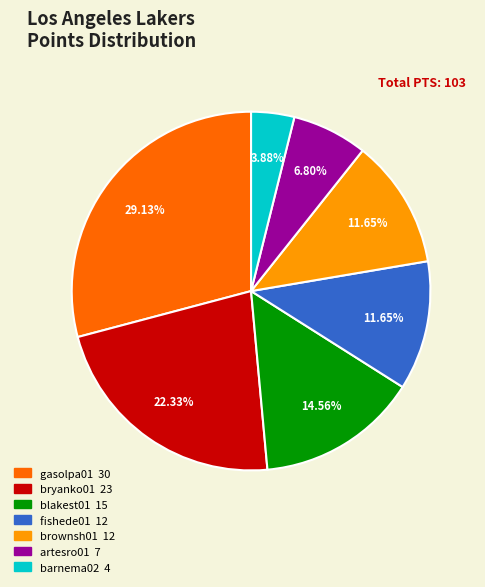

Do blakest01 and artesro01 together represent more than half of the pie?

No